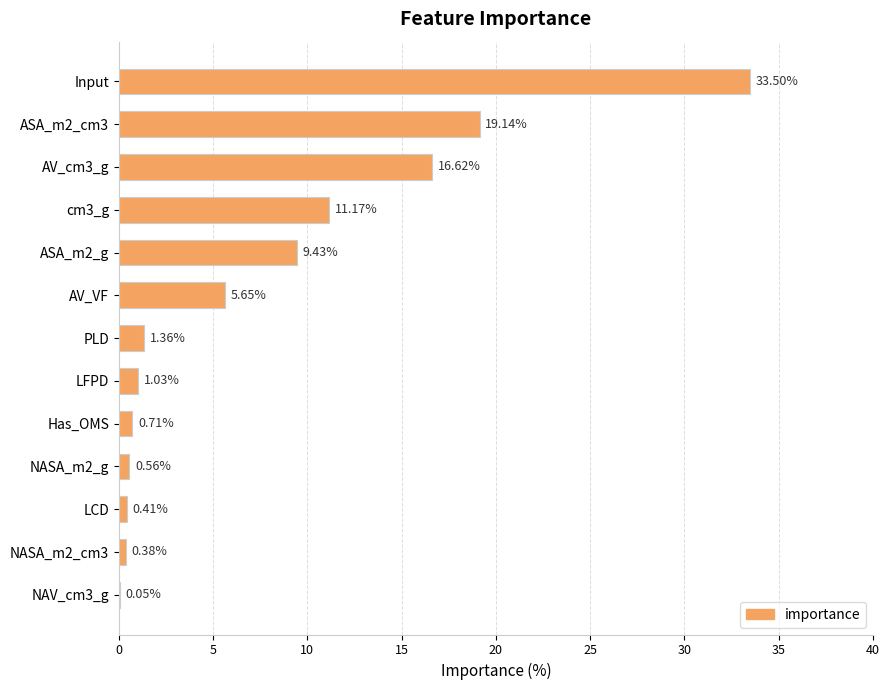

Between NASA_m2_cm3 and LCD, which is larger?

LCD